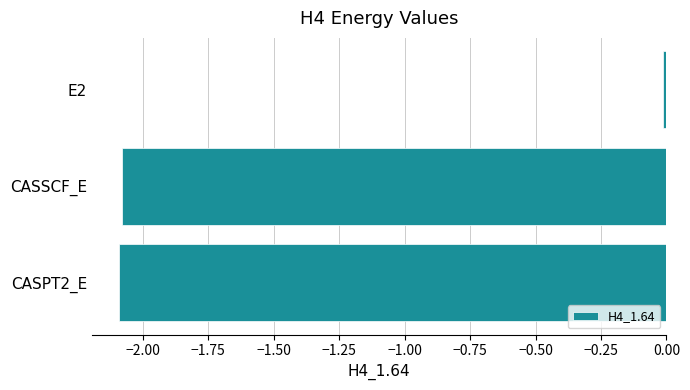

Does the chart contain any negative values?

Yes